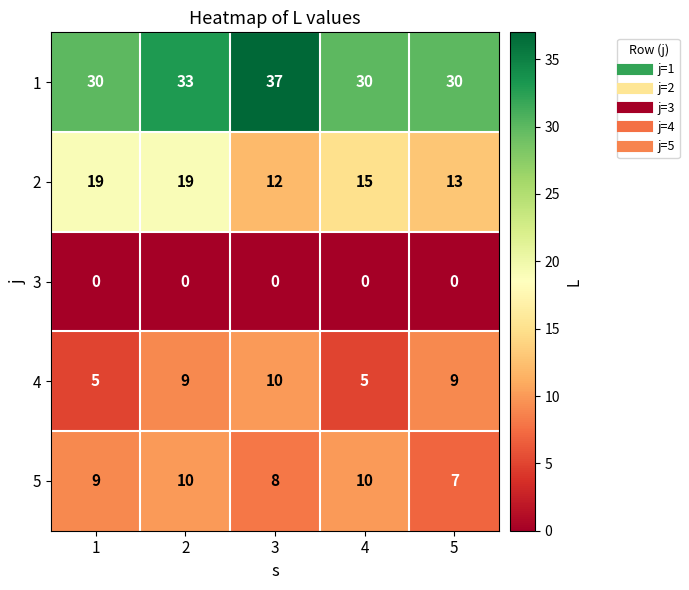

What is the sum of the 4 values at 1 and 4?

10